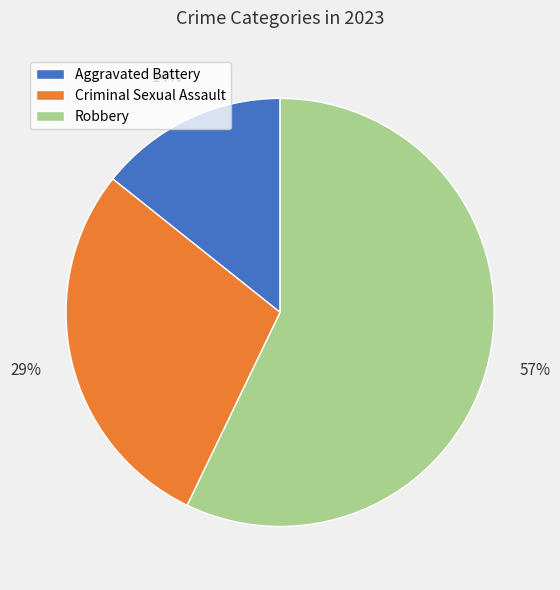

To the nearest percent, what portion does Aggravated Battery represent?

14%